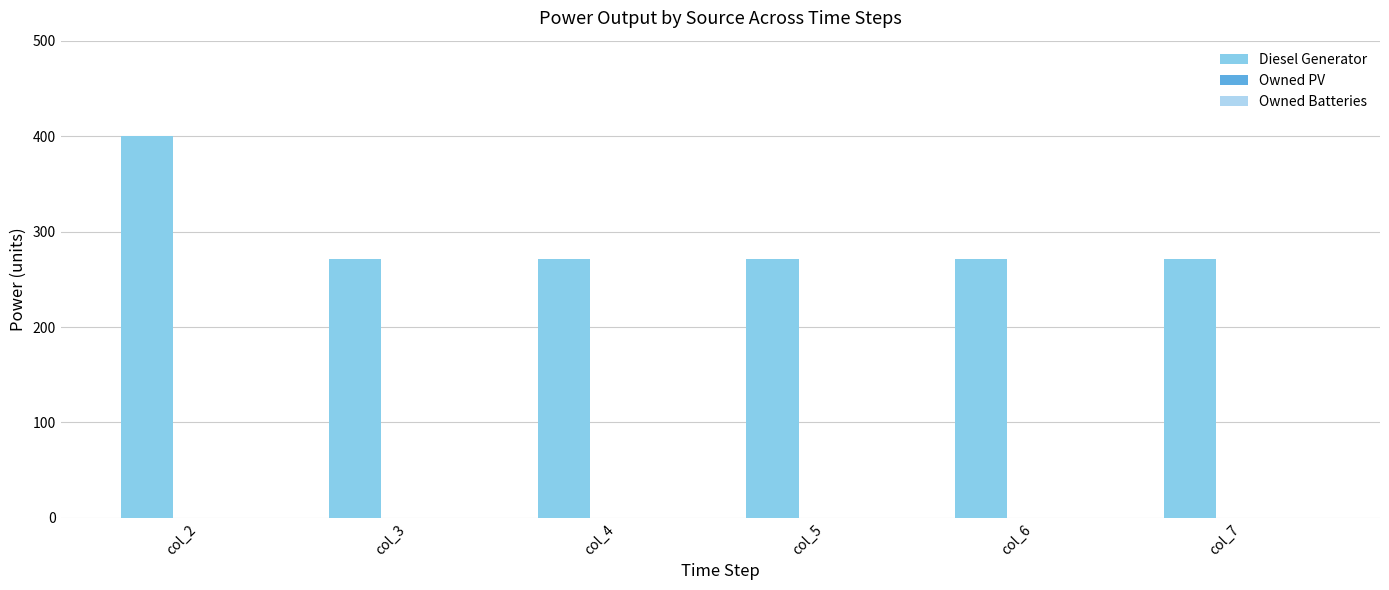

What is the minimum value shown in the chart?

271